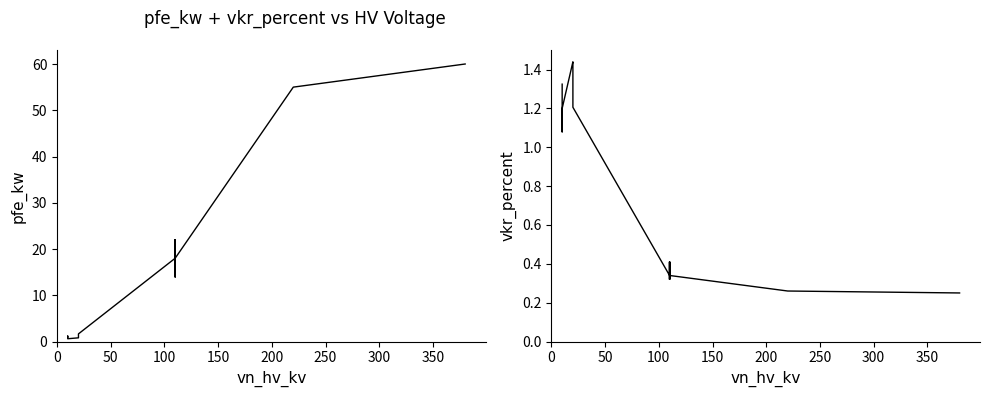

The pfe_kw series shows 2.0 at 200. True or false?

False